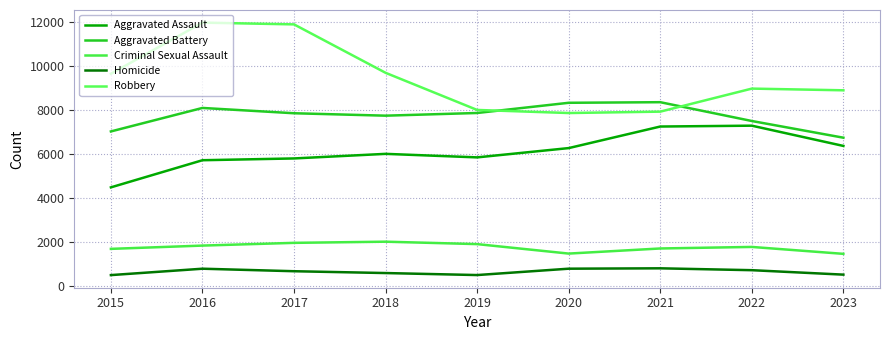

Where does the Homicide series first go above 672?

2016